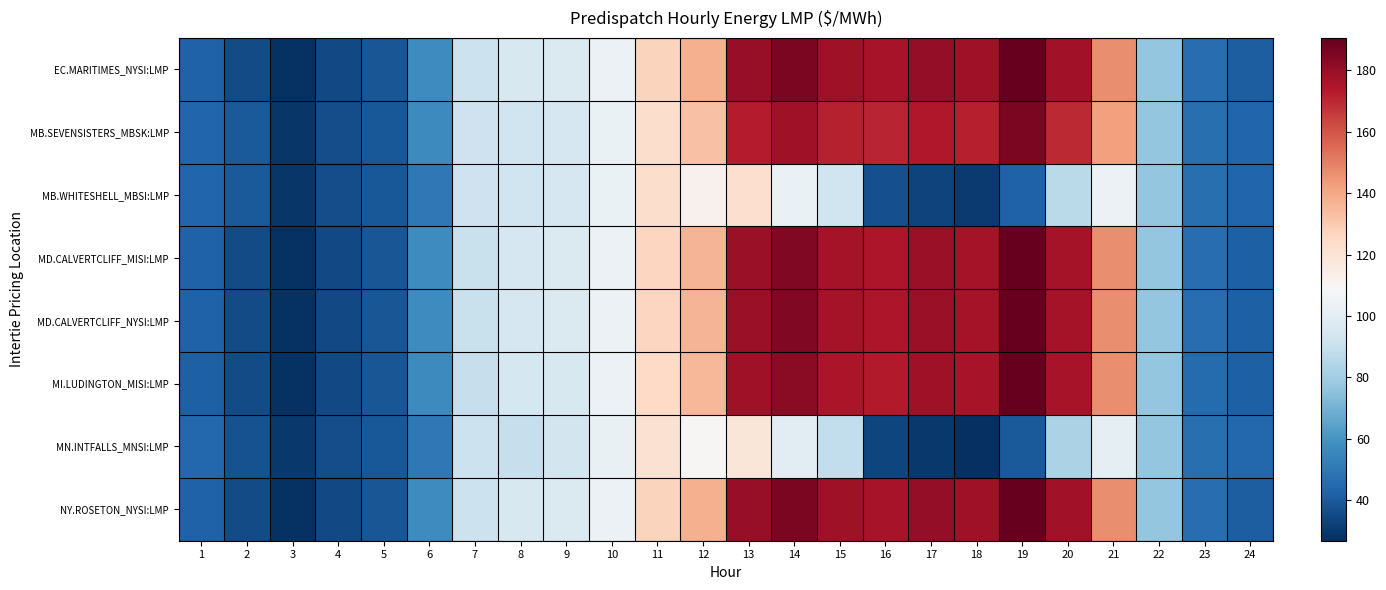

At how many categories does at least one series exceed 37?

22